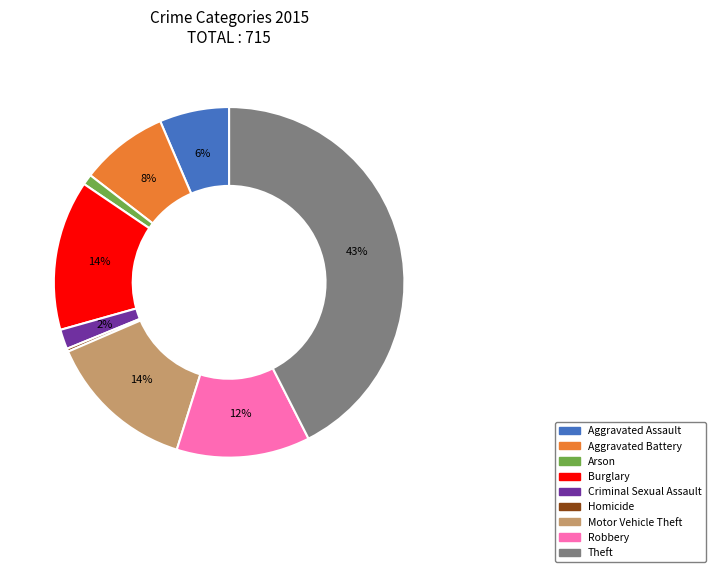

To the nearest percent, what is the average slice percentage?

11%